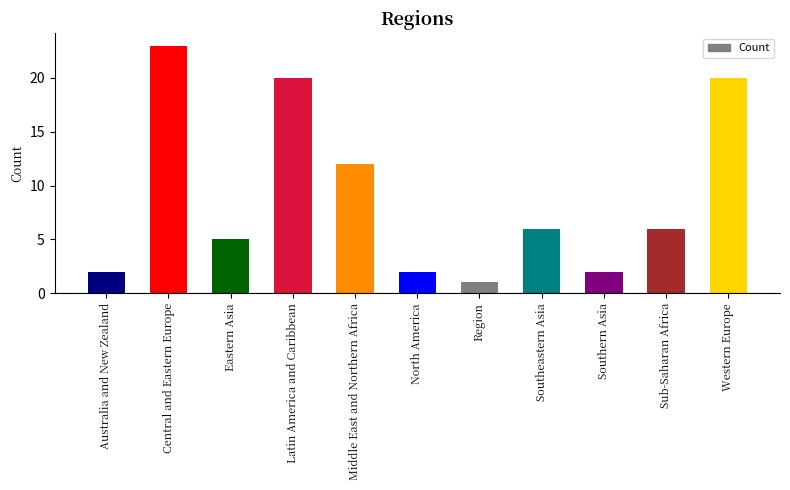

How many series are shown in this chart?

1